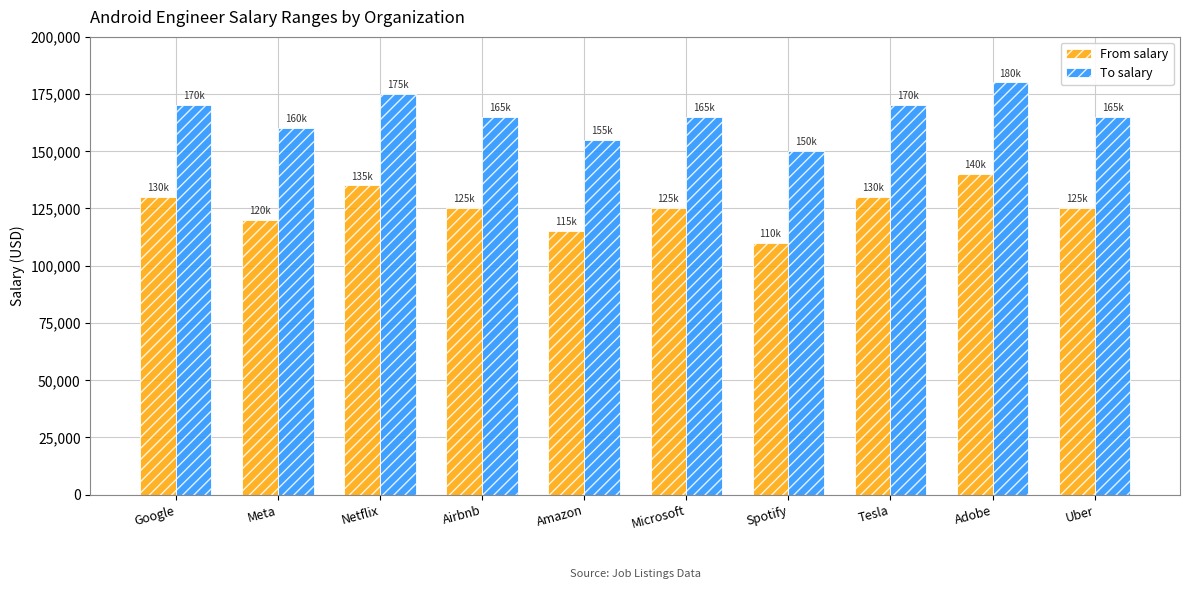

Does the chart contain any negative values?

No